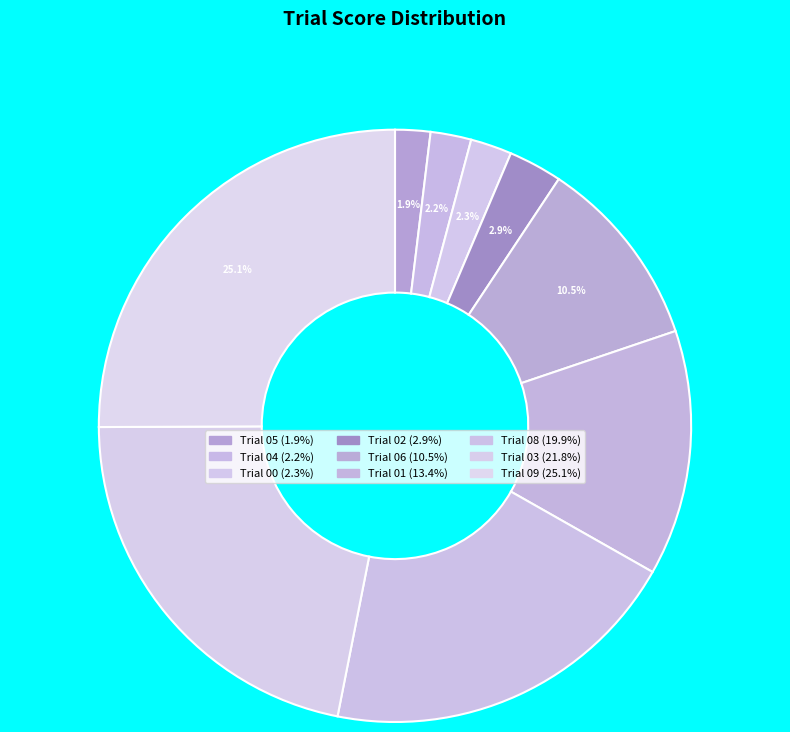

Does Trial 03 account for over 50% of the chart?

No